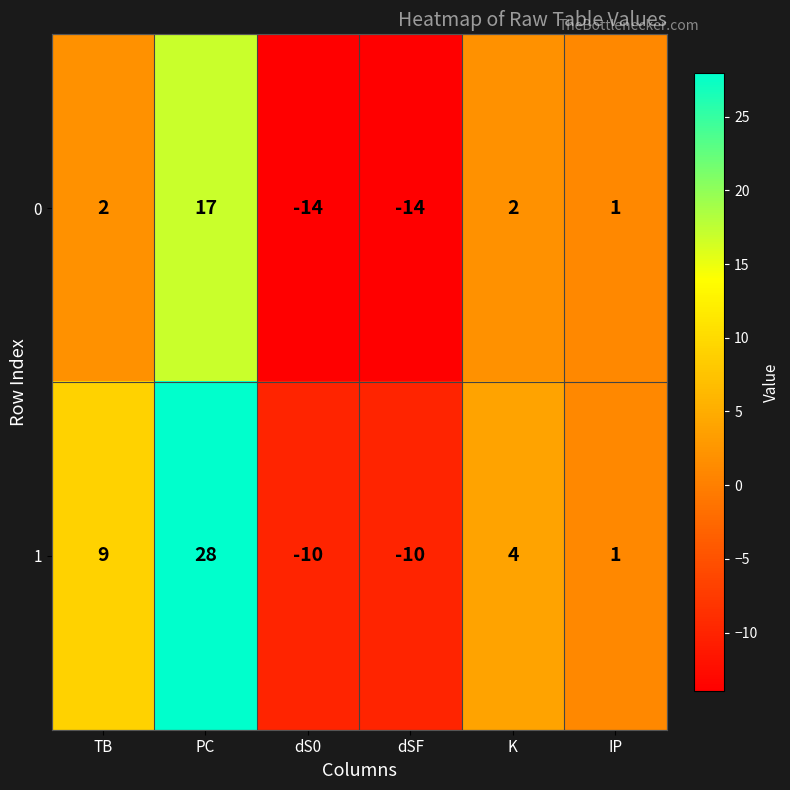

Reading right to left, extract all data points from this chart.

0: IP=1	K=2	dSF=-14	dS0=-14	PC=17	TB=2
1: IP=1	K=4	dSF=-10	dS0=-10	PC=28	TB=9